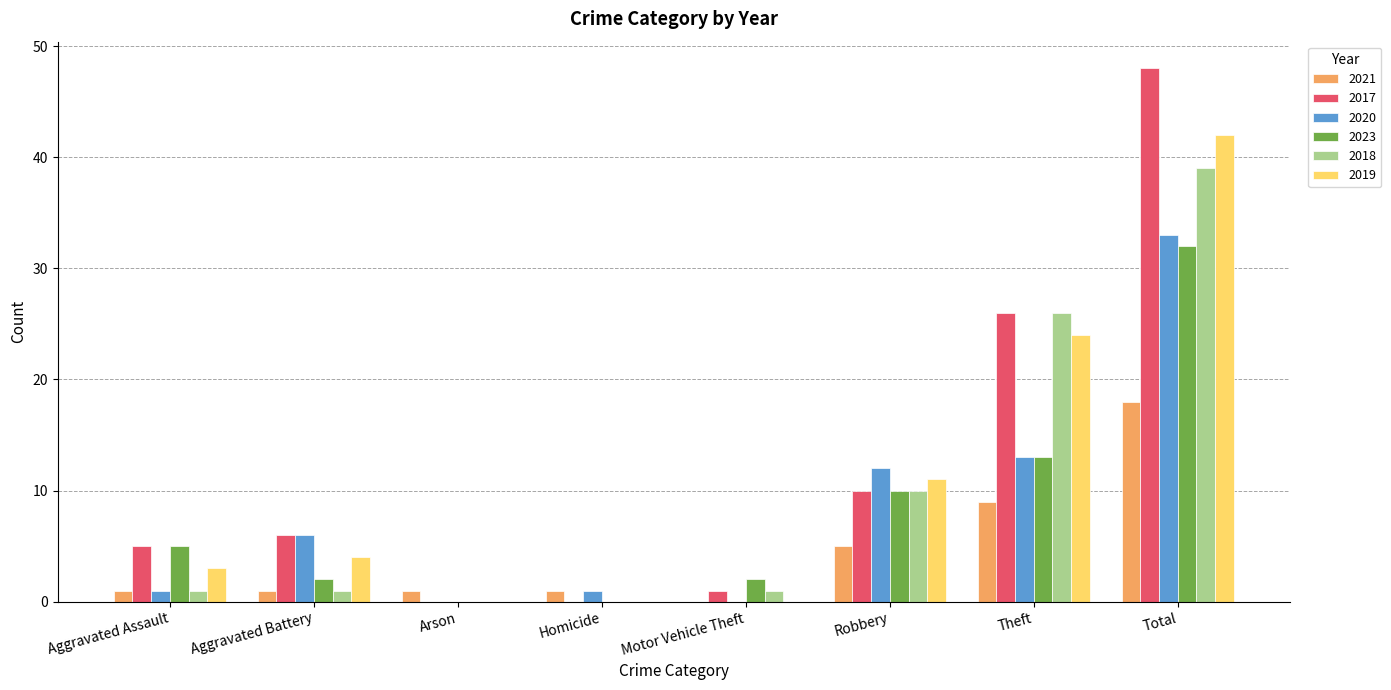

Does the chart contain stacked bars?

No